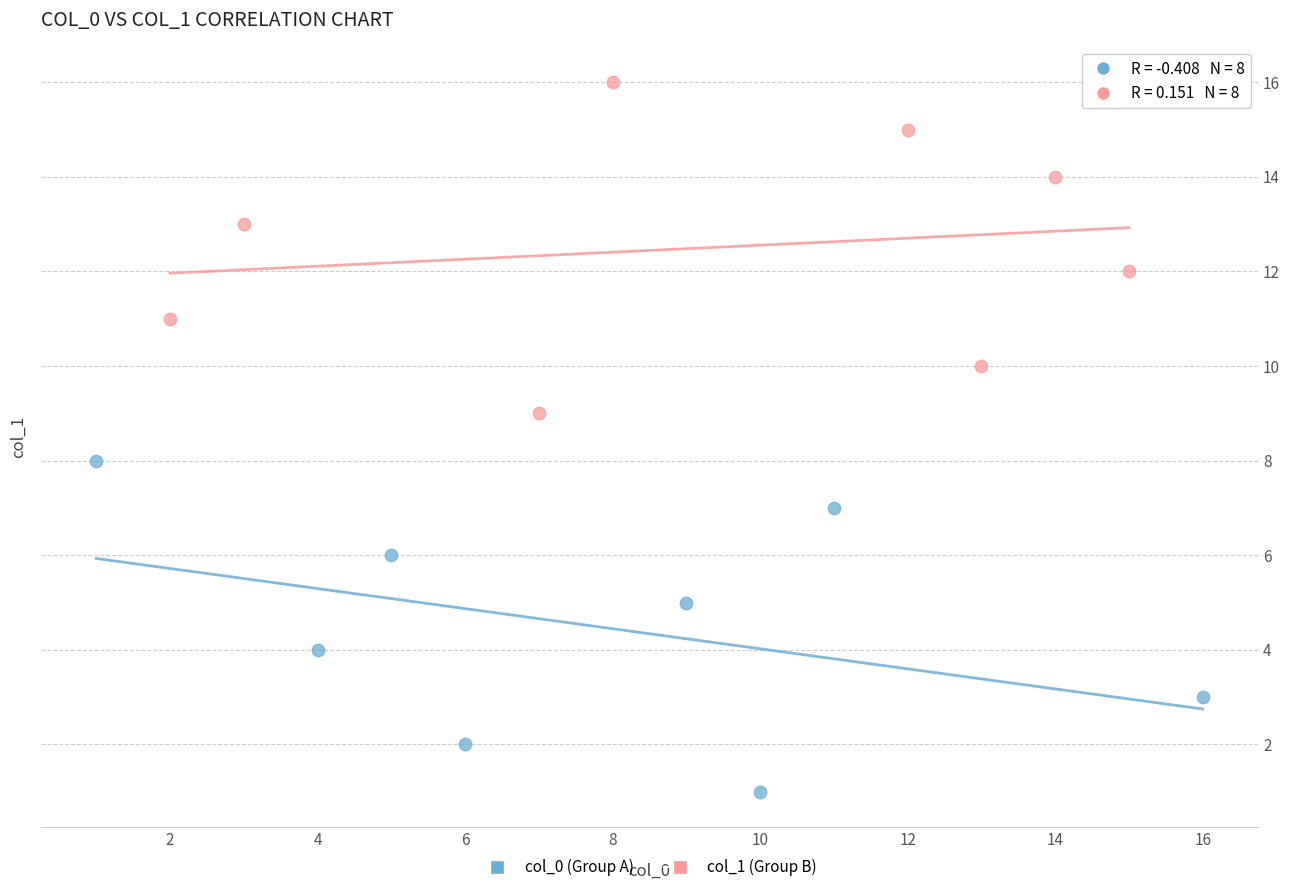

Which series contains the lowest Y value?

col_0 (Group A)